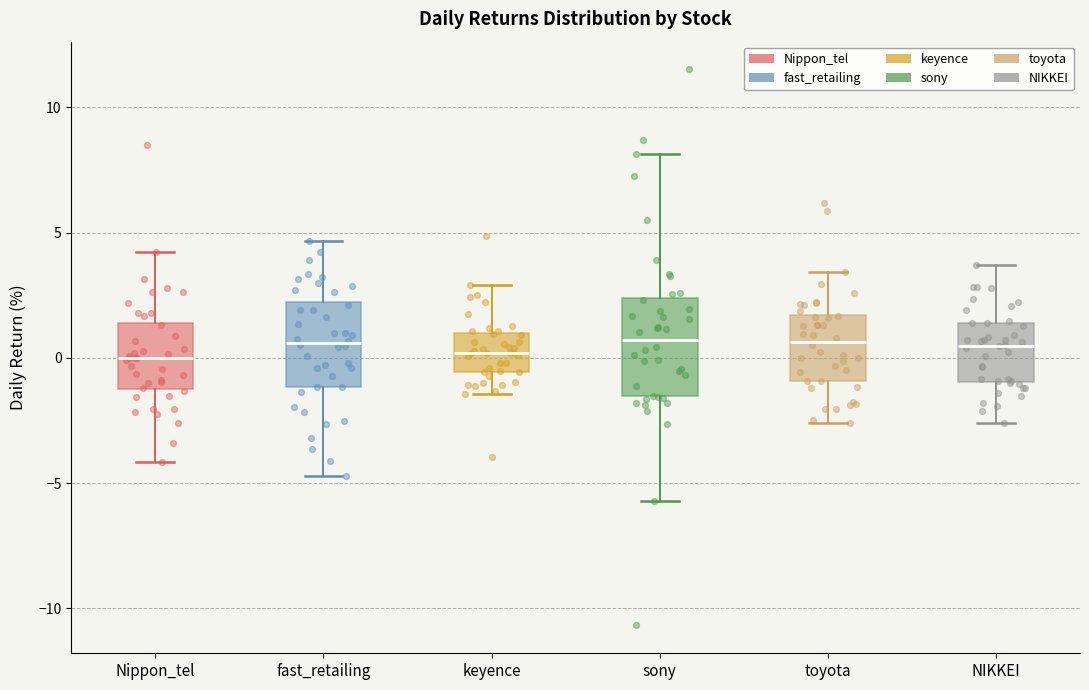

Reading left to right, read every box against the y-axis: the position of its median line, the range the box covers, and the ends of its whiskers. The values are not printed on the chart, so give them approximately, as read against the axis.

Nippon_tel: median 0.0, box -1.0 to 1.5, whiskers -4.0 to 4.0
fast_retailing: median 0.5, box -1.0 to 2.0, whiskers -4.5 to 4.5
keyence: median 0.0, box -0.5 to 1.0, whiskers -1.5 to 3.0
sony: median 0.5, box -1.5 to 2.5, whiskers -5.5 to 8.0
toyota: median 0.5, box -1.0 to 1.5, whiskers -2.5 to 3.5
NIKKEI: median 0.5, box -1.0 to 1.5, whiskers -2.5 to 3.5